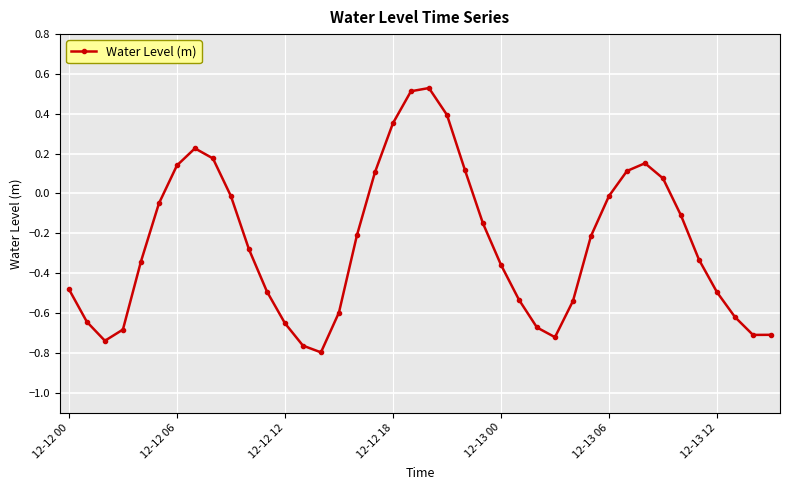

What is the sum of all values?

-10.0